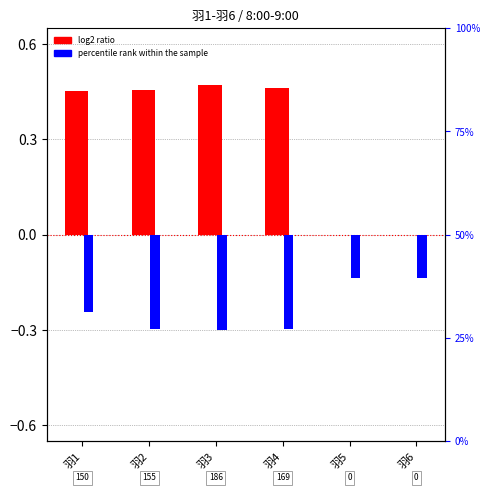

True or false: log2 ratio has a value of 0.5 at 羽1.

True